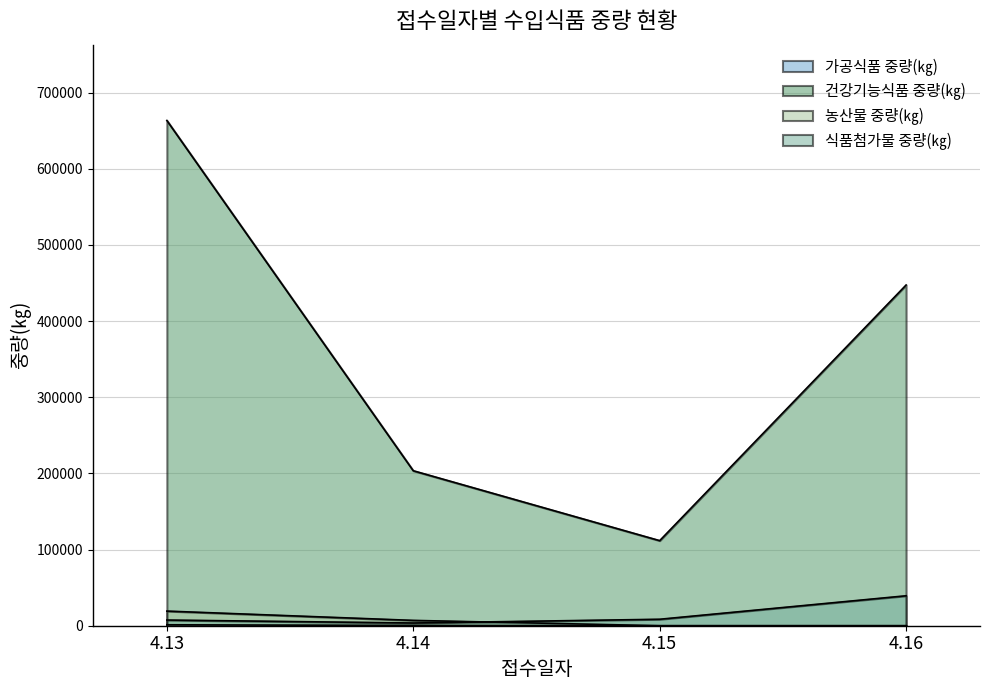

True or false: 농산물 중량(㎏) and 가공식품 중량(㎏) intersect in this chart.

False